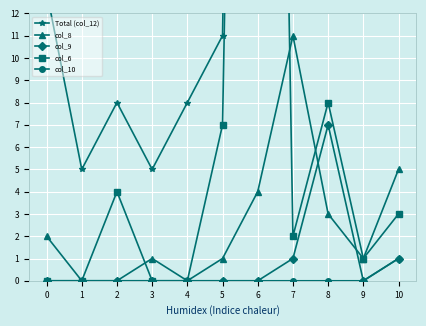

Reading left to right, what are all the values shown in this chart?

Total (col_12): 0=13	1=5	2=8	3=5	4=8	5=11	6=108	7=20	8=33	9=37	10=398
col_8: 0=2	1=0	2=0	3=1	4=0	5=1	6=4	7=11	8=3	9=1	10=5
col_9: 0=0	1=0	2=0	3=0	4=0	5=0	6=0	7=1	8=7	9=0	10=1
col_6: 0=0	1=0	2=4	3=0	4=0	5=7	6=93	7=2	8=8	9=1	10=3
col_10: 0=0	1=0	2=0	3=0	4=0	5=0	6=0	7=0	8=0	9=0	10=1